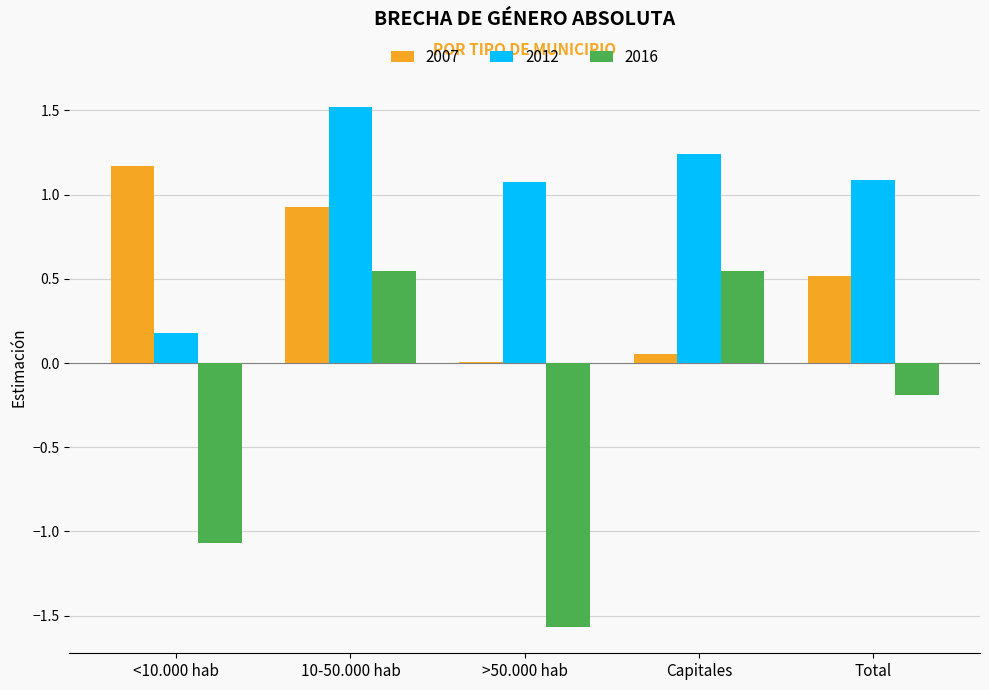

What is the approximate value of 2012 at Total?

1.1